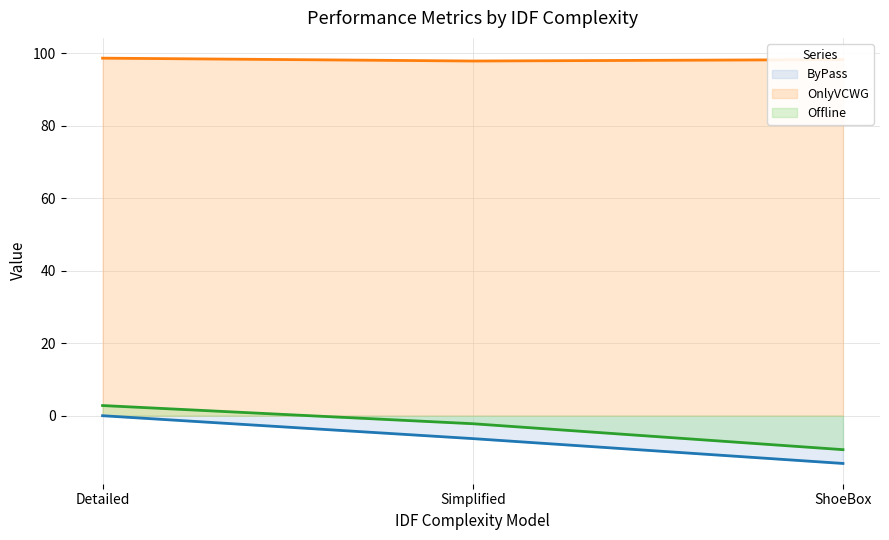

How many values in the Offline series are below -2?

2